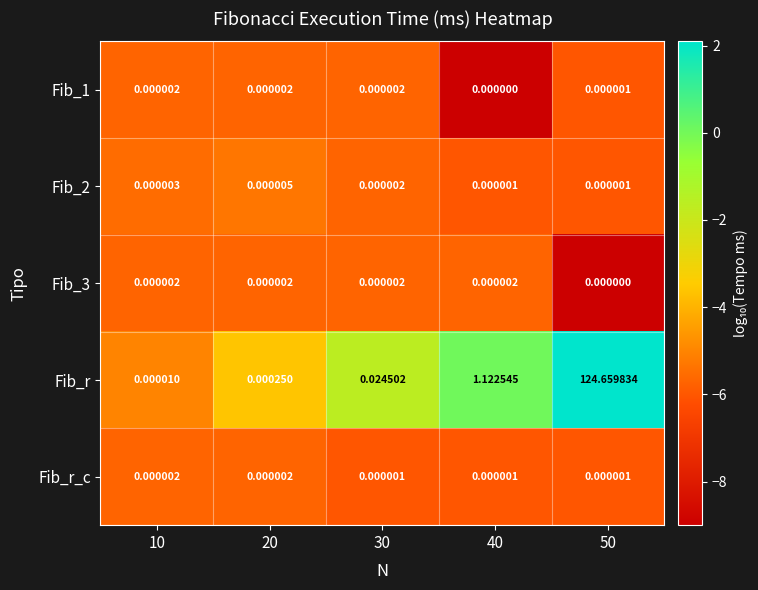

Which series has the widest spread of values?

Fib_r